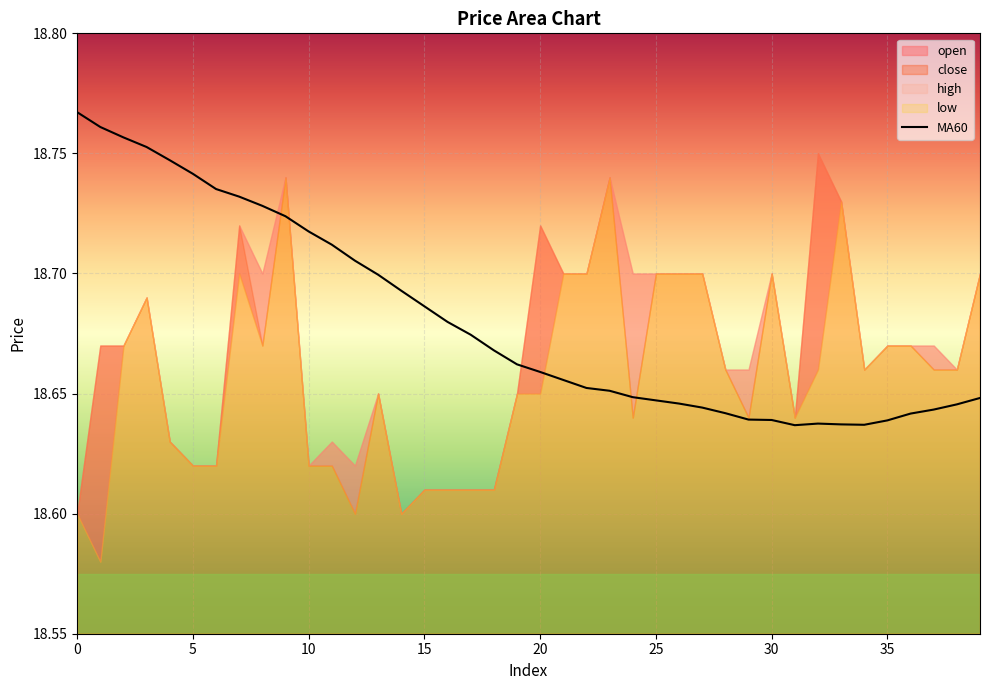

What is the sum of the values at 10 and 28?

37.4